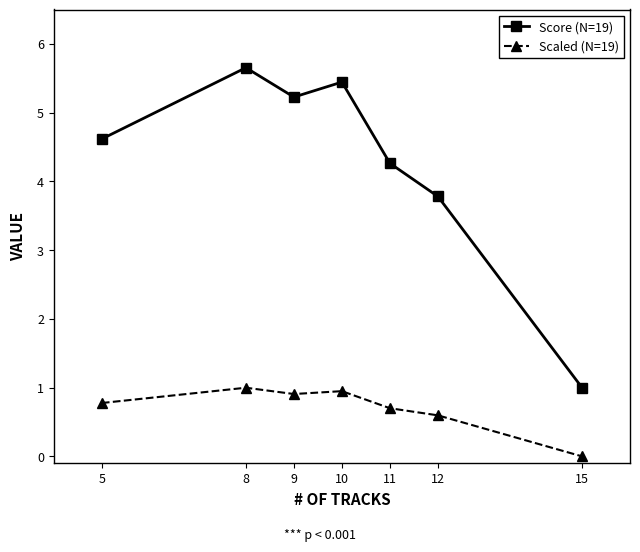

In Scaled (N=19), how many points are higher than both neighbors (excluding endpoints)?

2